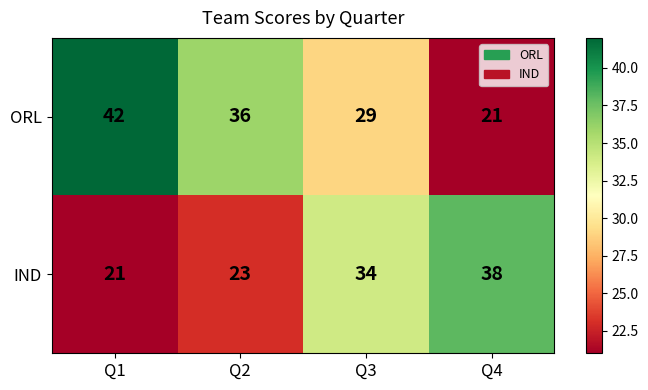

The IND series shows 23 at Q2. True or false?

True